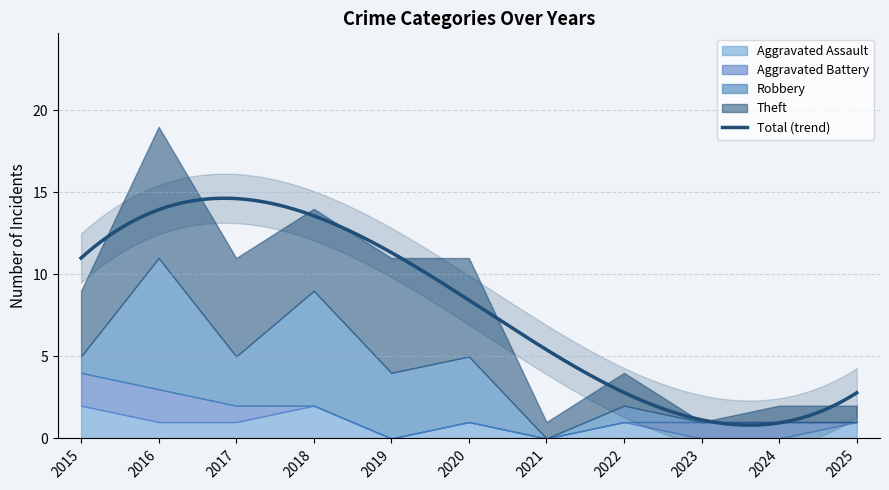

What is the maximum value for Total (trend)?

14.6